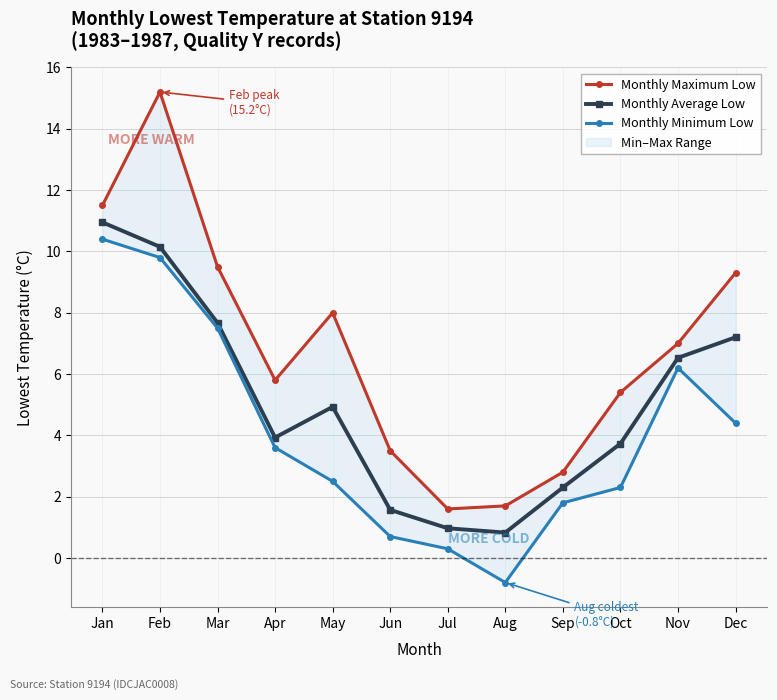

List the labels in order of Monthly Average Low value, smallest first.

Aug, Jul, Jun, Sep, Oct, Apr, May, Nov, Dec, Mar, Feb, Jan